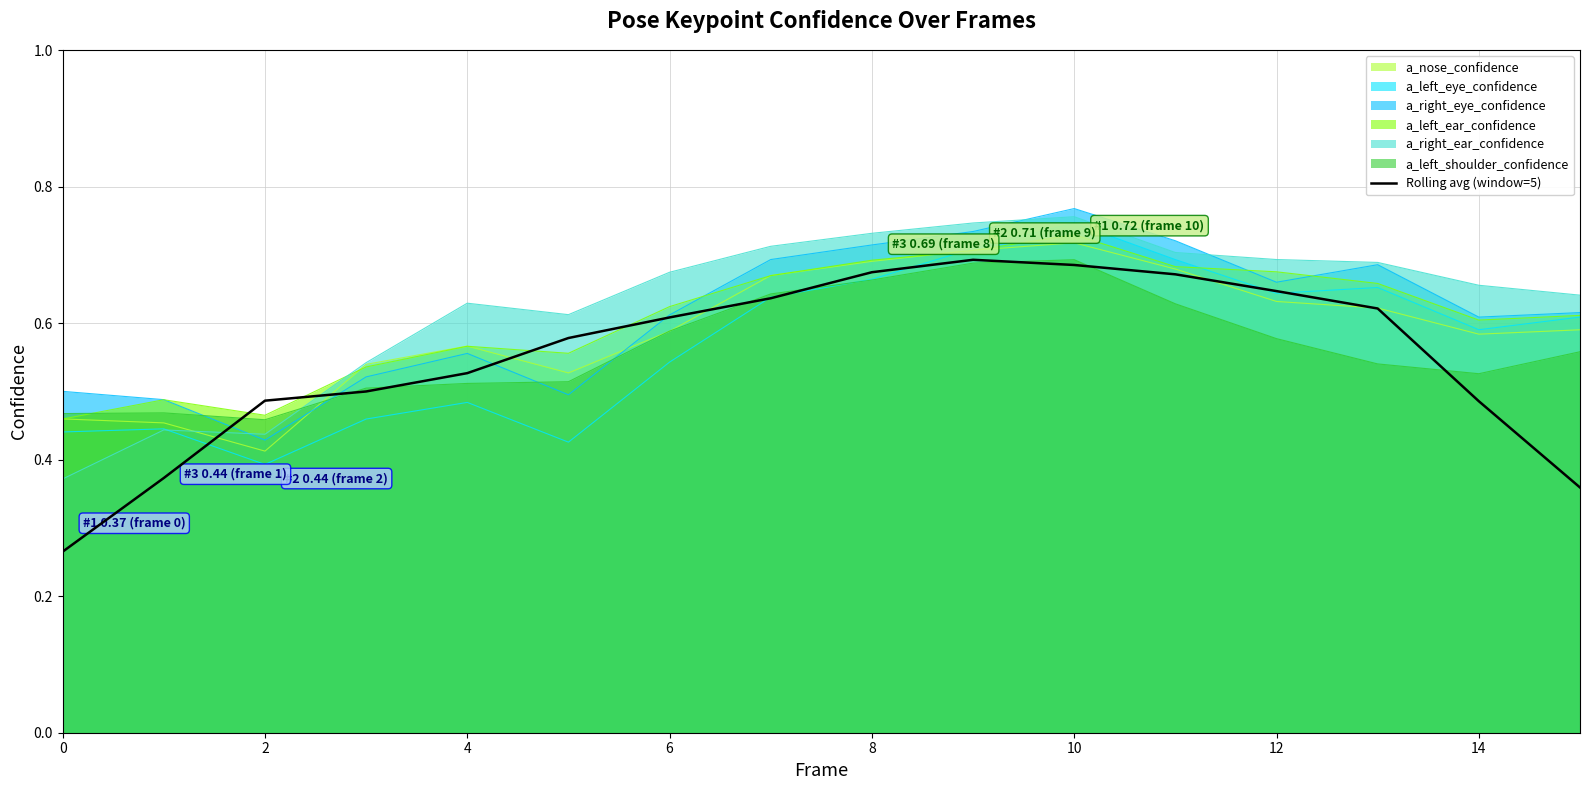

Where is the first local maximum?

9